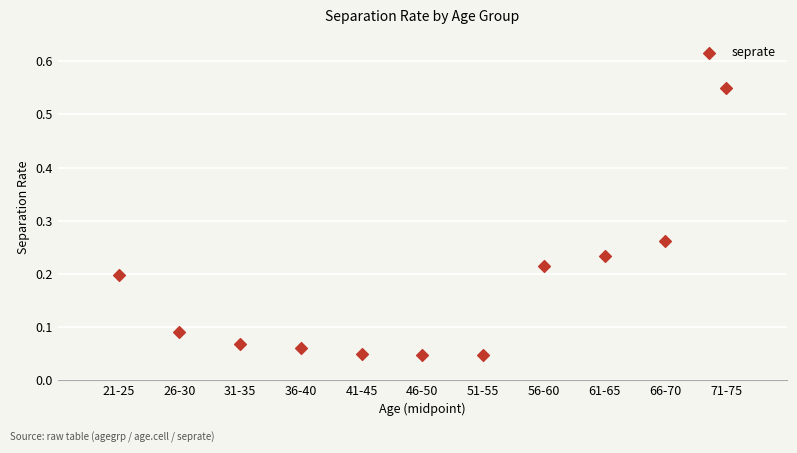

What is the range of X values (max minus min)?

50.0